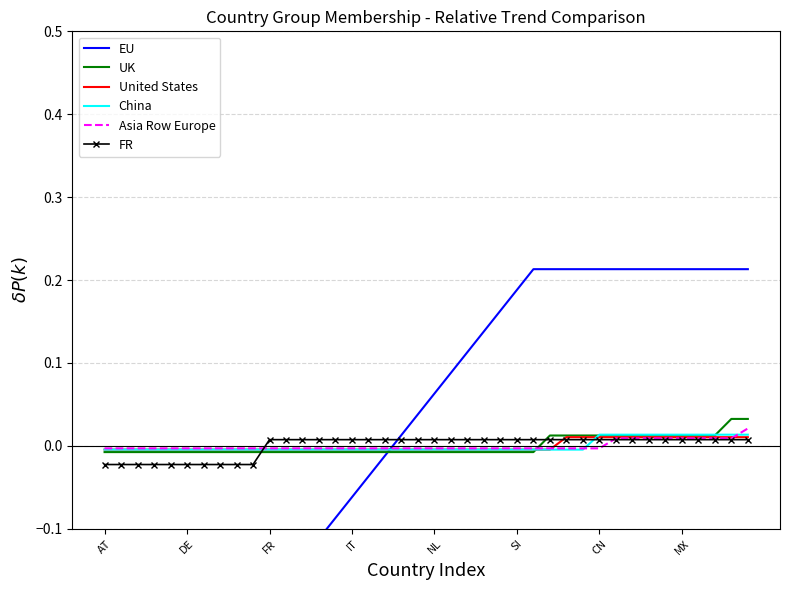

True or false: FR has more than 2 interior local peaks.

False